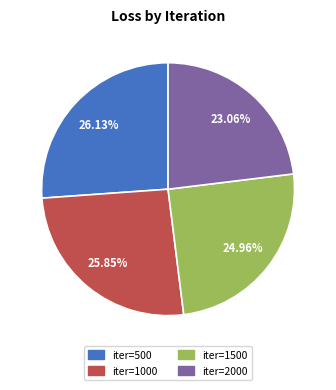

Is there a majority slice in this chart?

No